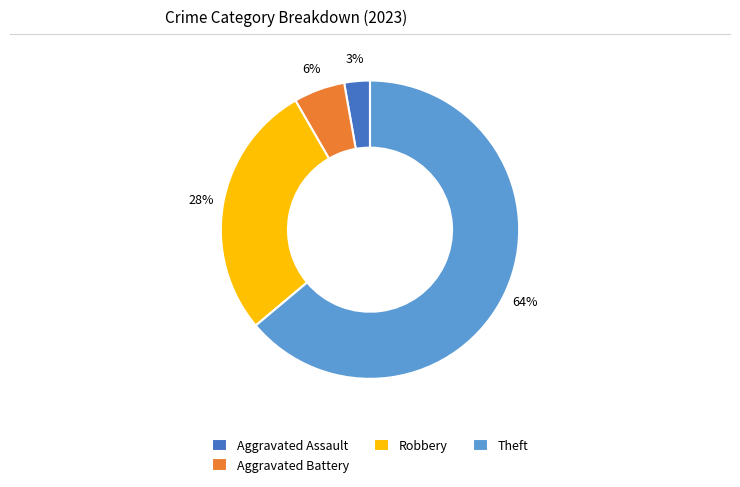

Does Theft account for over 50% of the chart?

Yes